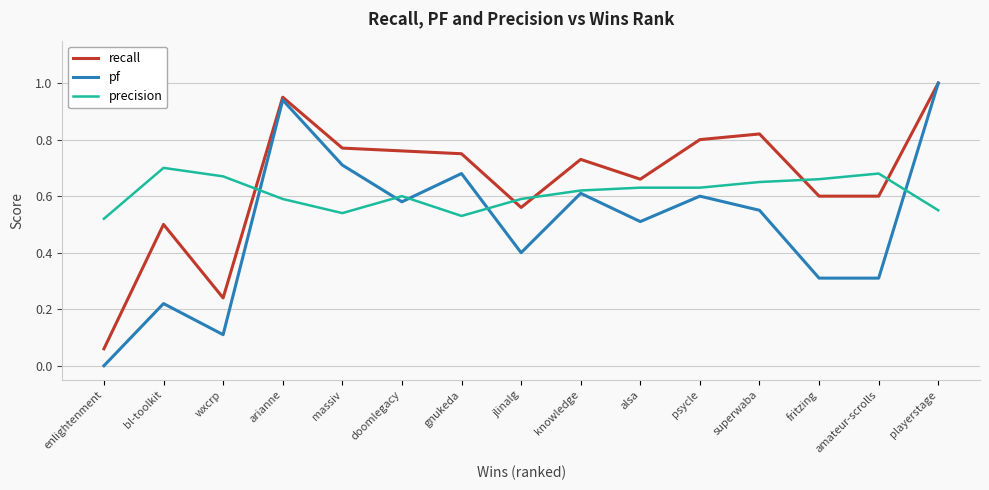

The value of pf at bl-toolkit is 0.3. True or false?

False